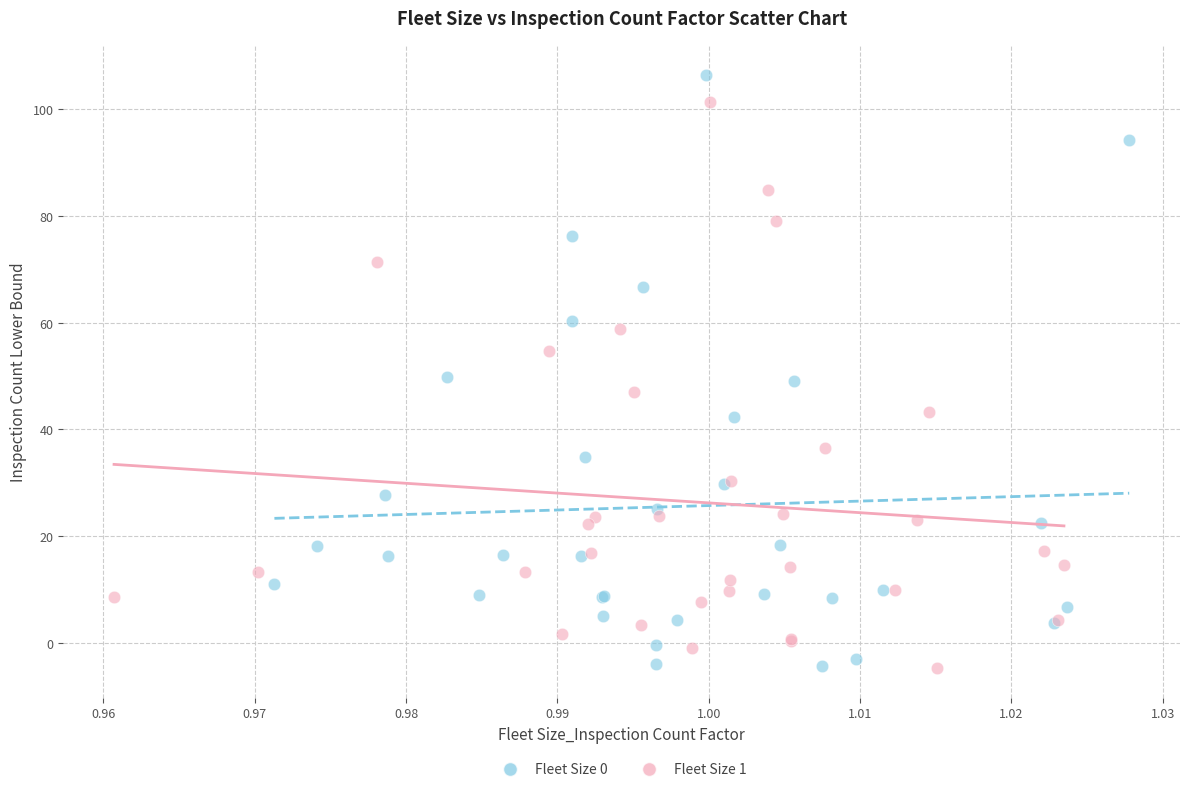

Which series reaches the maximum Y coordinate?

Fleet Size 0